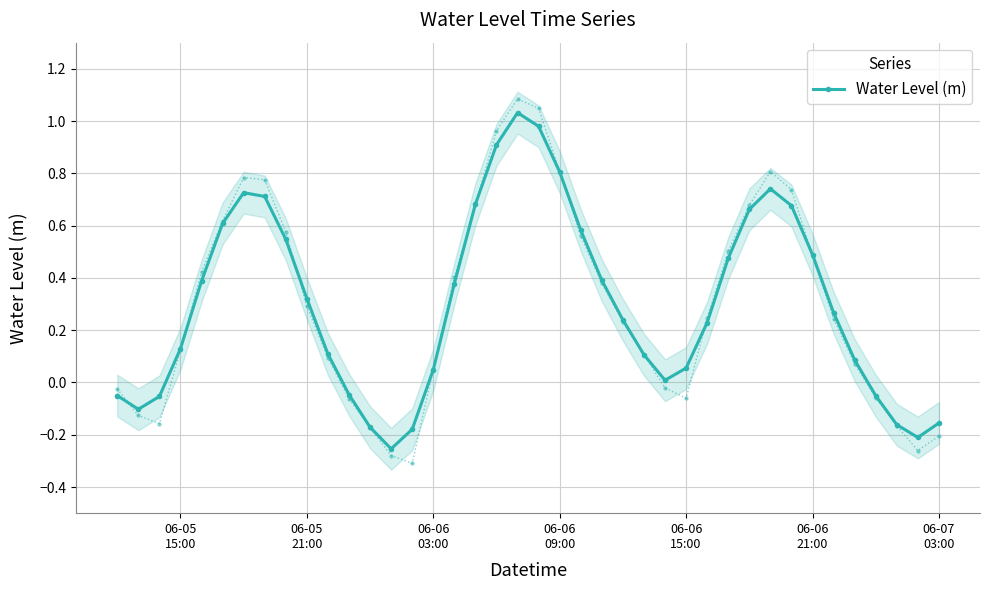

What is the maximum value shown in the chart?

1.0